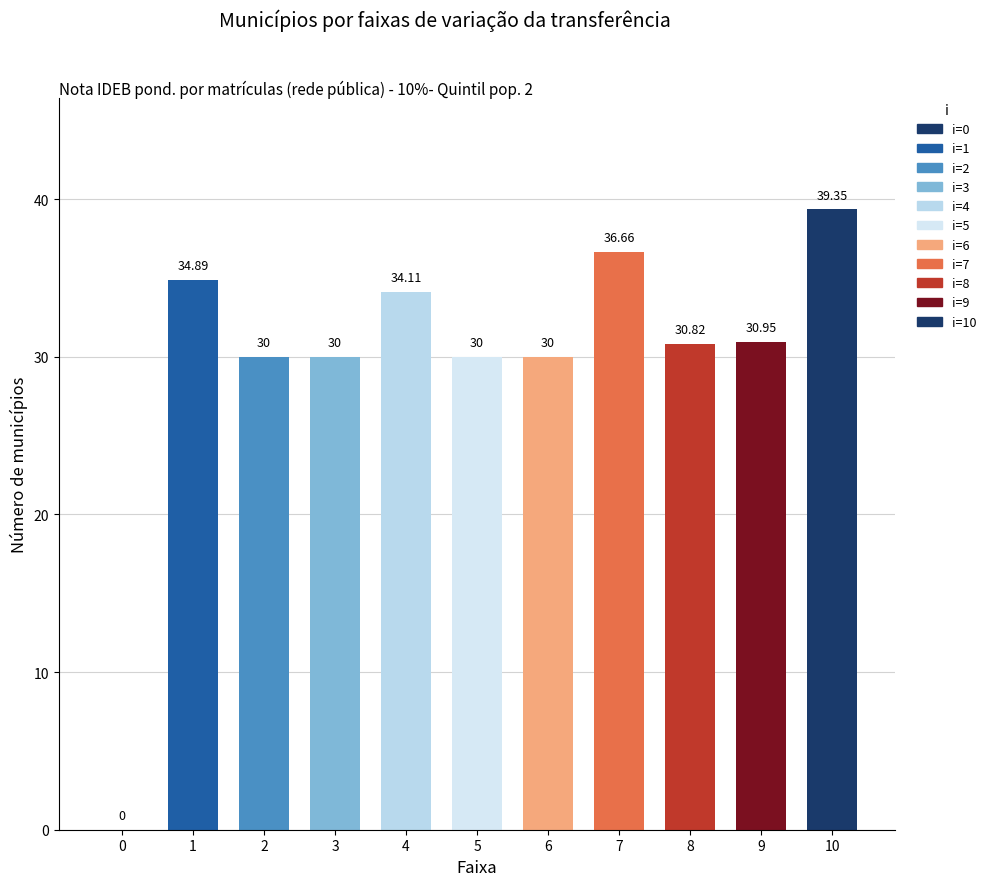

What is the sum of all values?

326.8